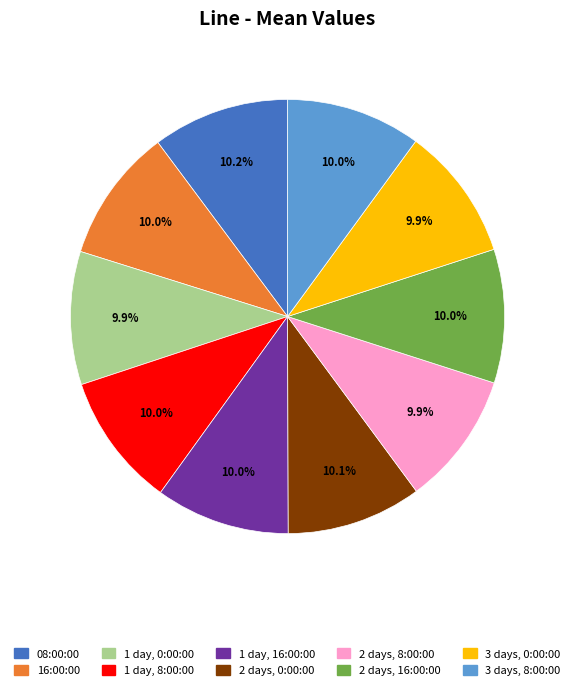

What portion of the pie excludes 2 days, 0:00:00?

89.9%